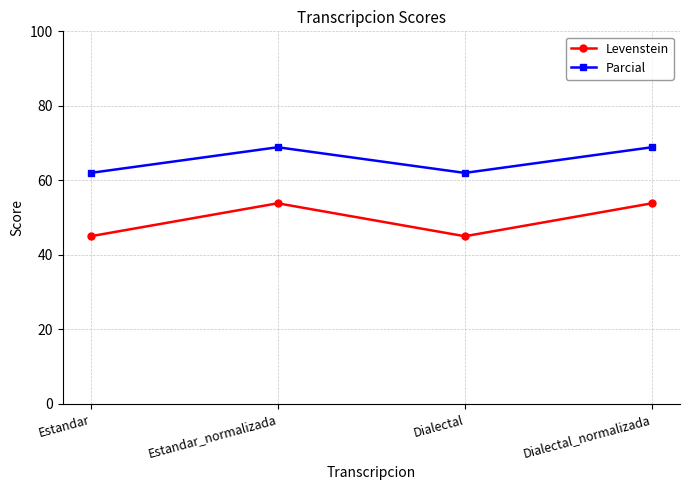

True or false: Levenstein has more than 2 points higher than both neighbors.

False